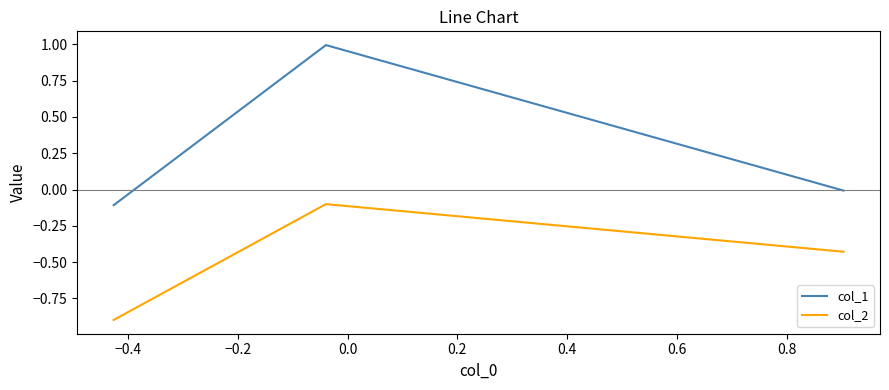

List the series in order of their overall mean, highest first.

col_1, col_2